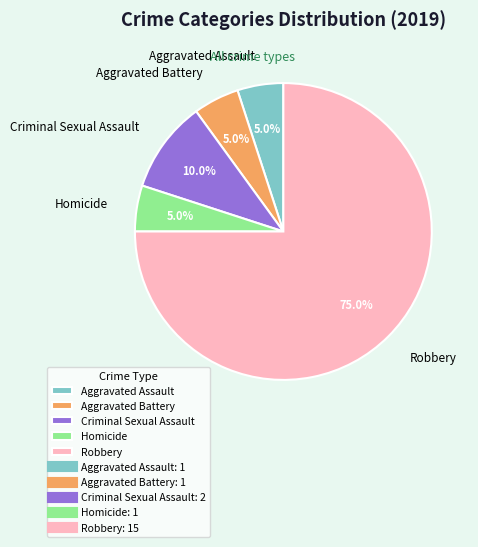

Which has a higher value, Aggravated Battery or Criminal Sexual Assault?

Criminal Sexual Assault